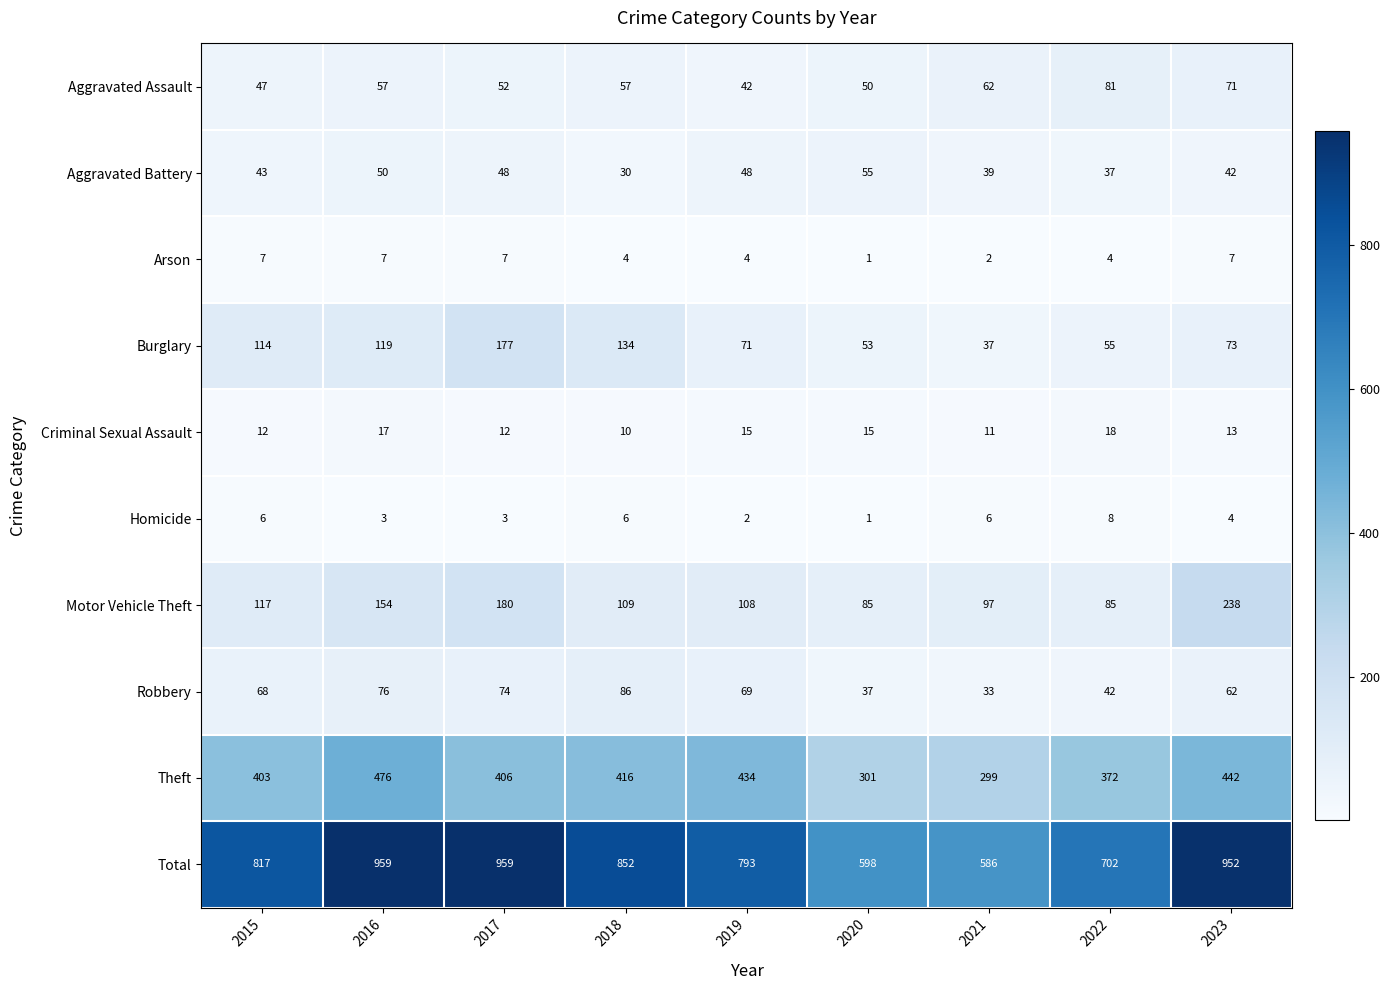

What is the difference between the highest and lowest values at 2020?

597